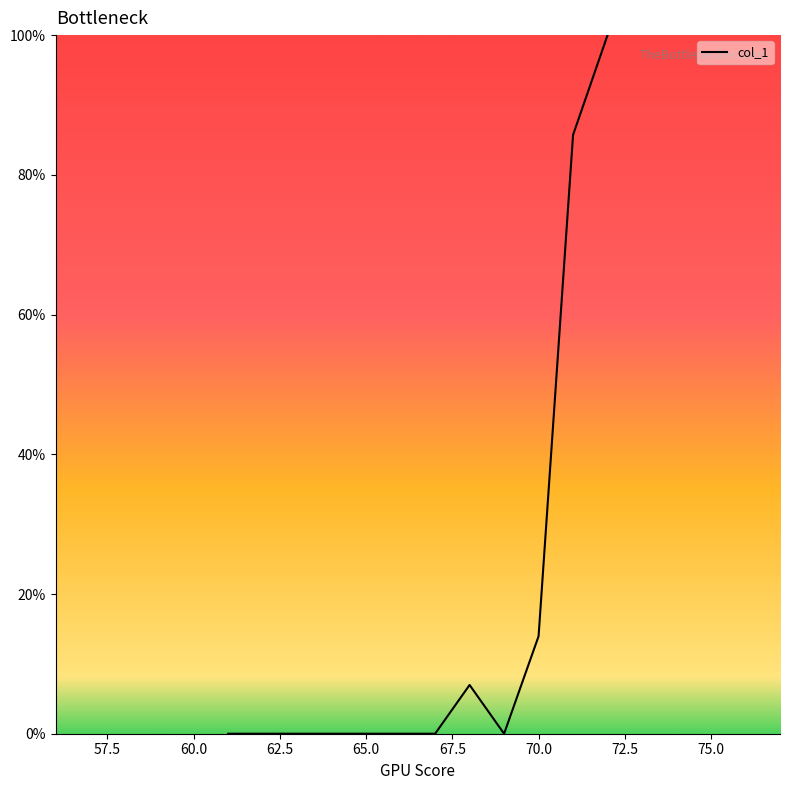

What is the difference between the maximum and minimum values?

100.0